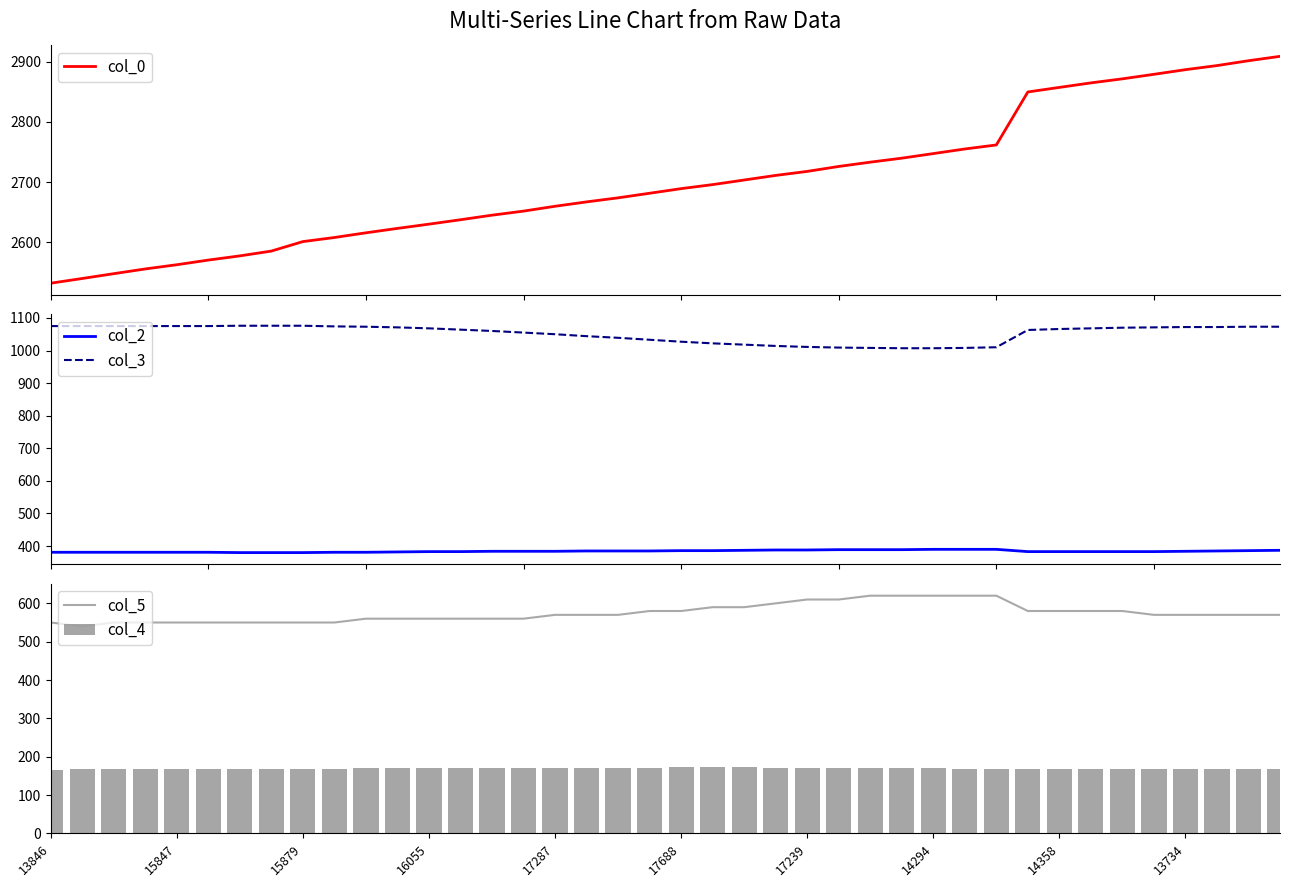

At which category is the sum across all series the highest?

39